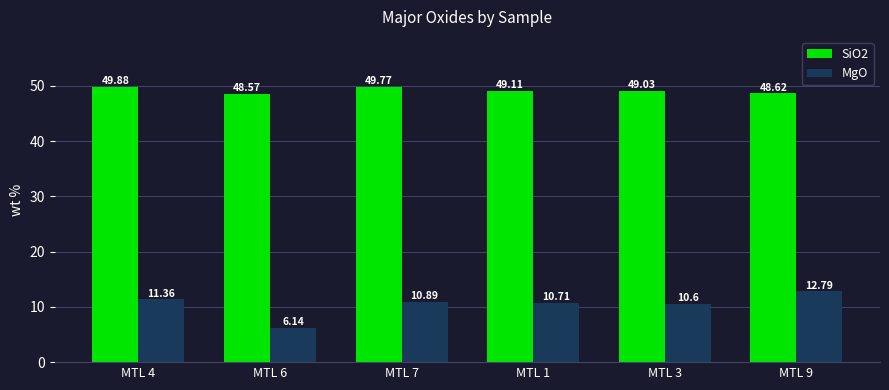

Is it true that MgO equals 14.8 at MTL 7?

False